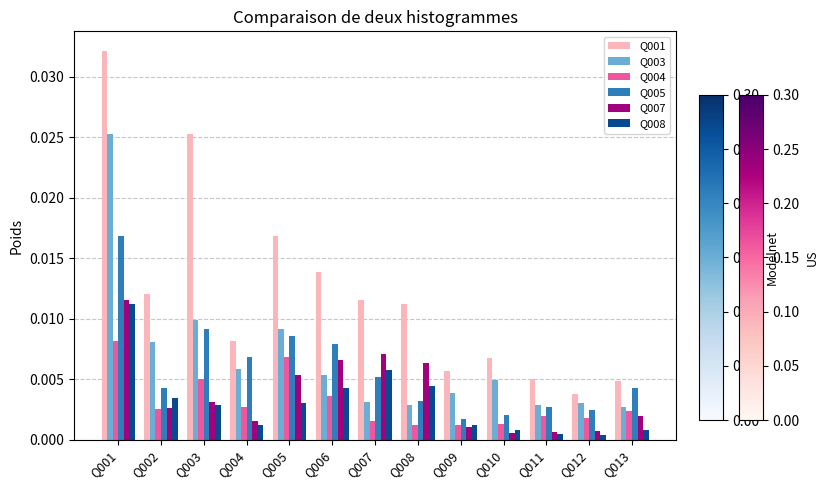

How many groups of bars are there?

13